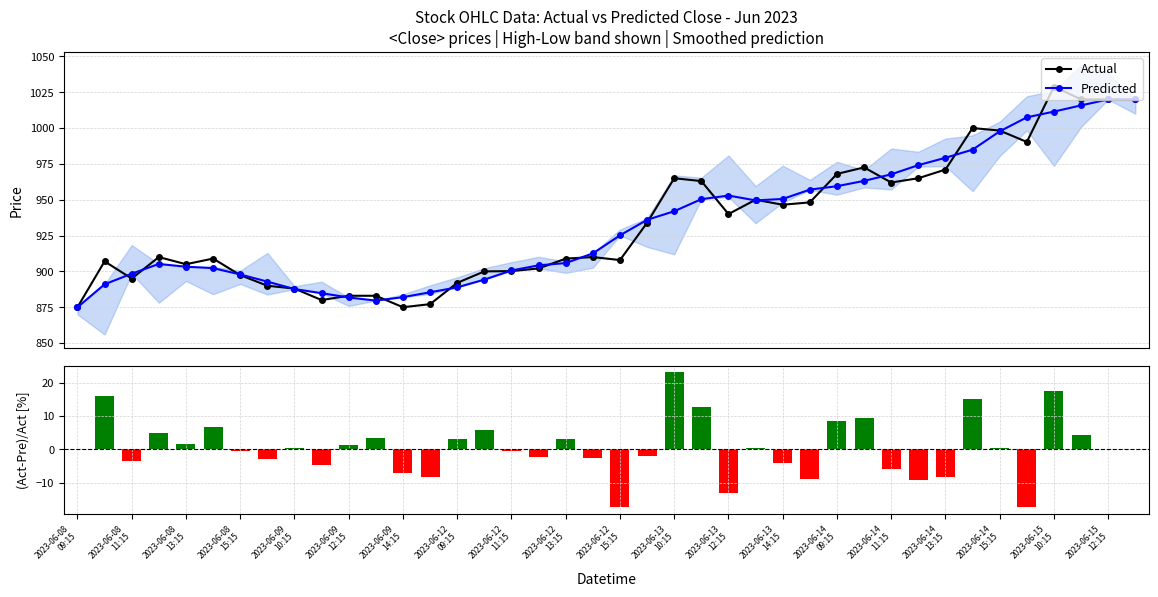

What is the value of the Actual point at the 1st from the left?

875.0